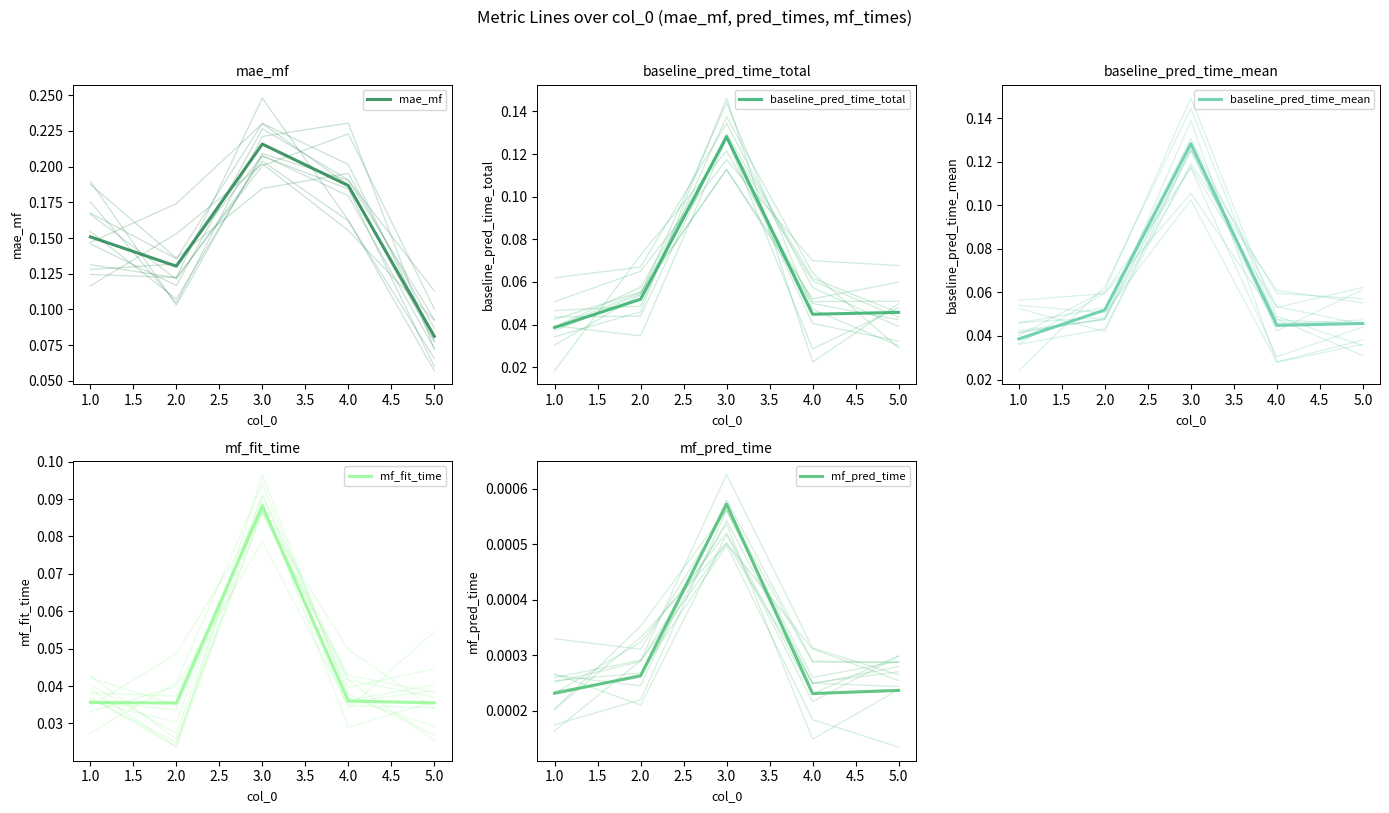

True or false: baseline_pred_time_mean and baseline_pred_time_total cross at least once.

False